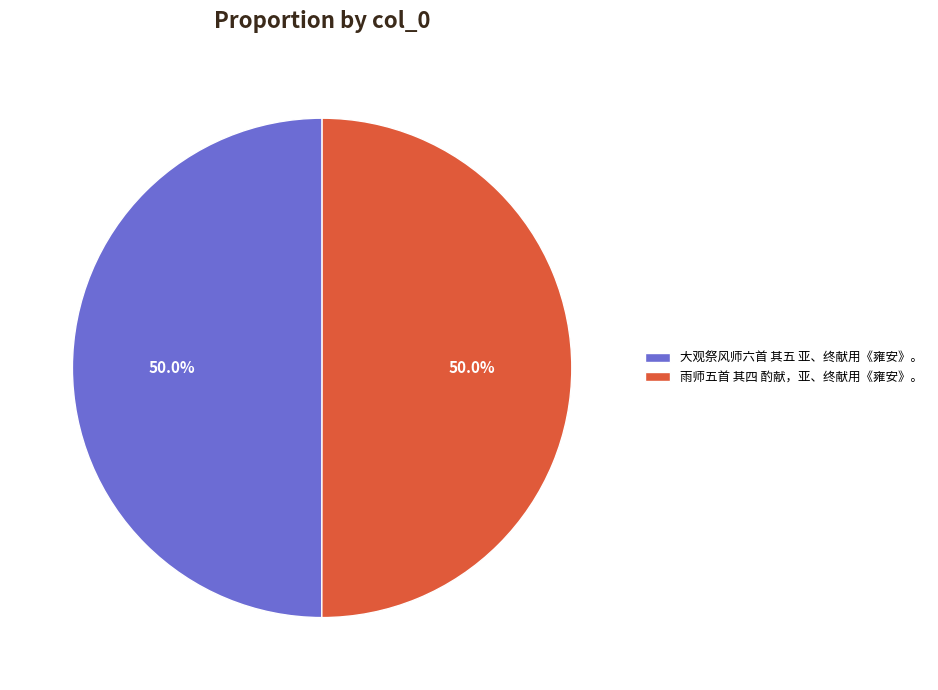

What is the ratio of the value at 大观祭风师六首 其五 亚、终献用《雍安》。 to the value at 雨师五首 其四 酌献，亚、终献用《雍安》。?

1.0